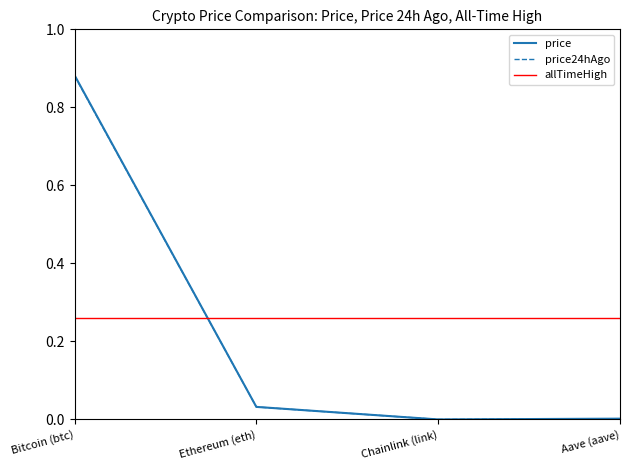

What is the difference between the price values at Bitcoin (btc) and Chainlink (link)?

0.9